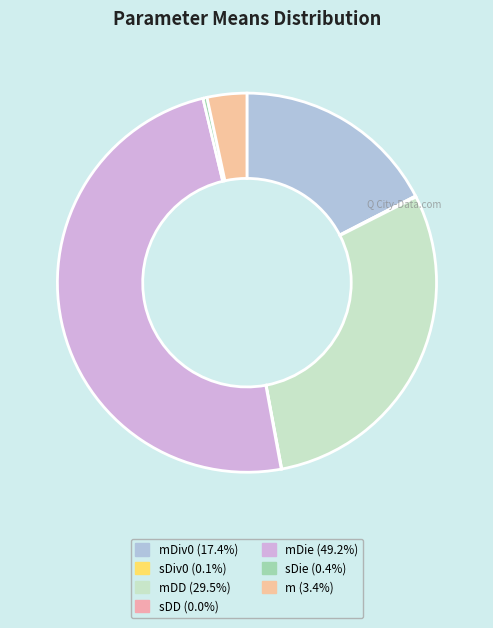

Does any single category account for the majority?

No